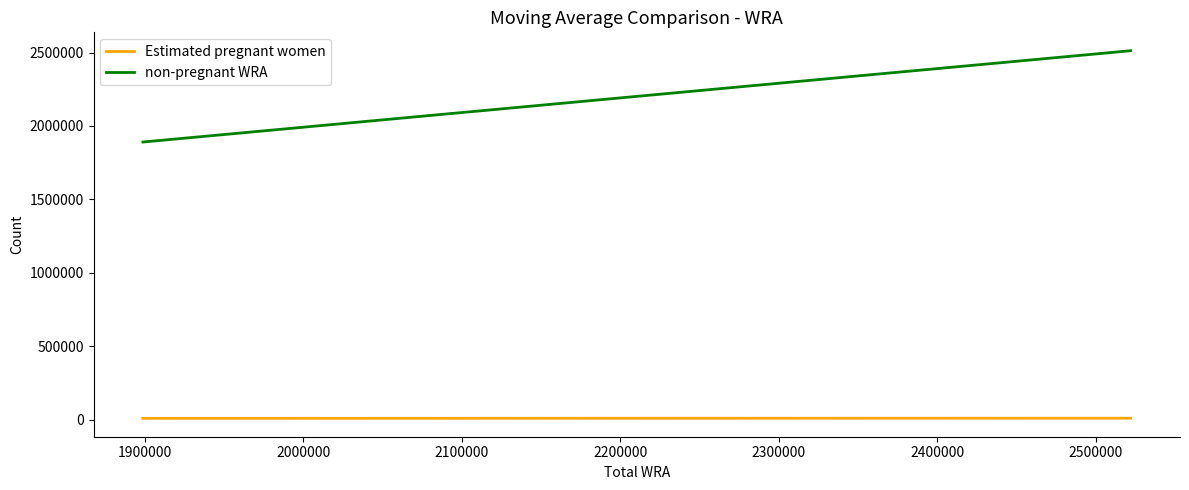

True or false: non-pregnant WRA and Estimated pregnant women cross at least once.

False